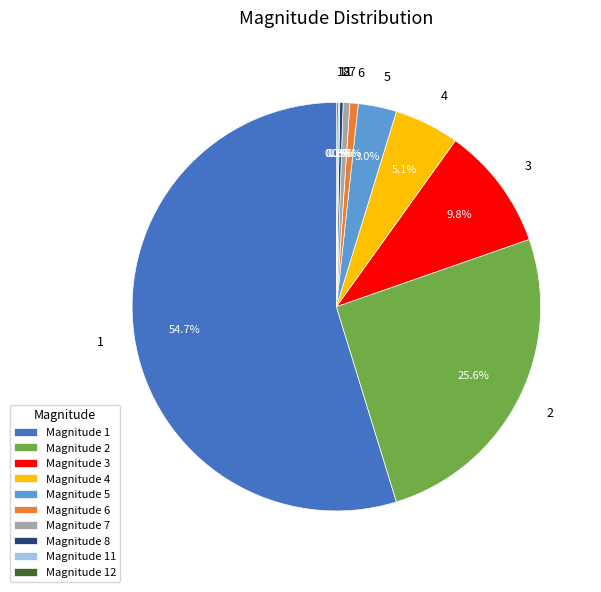

Is 6 the majority of the pie?

No